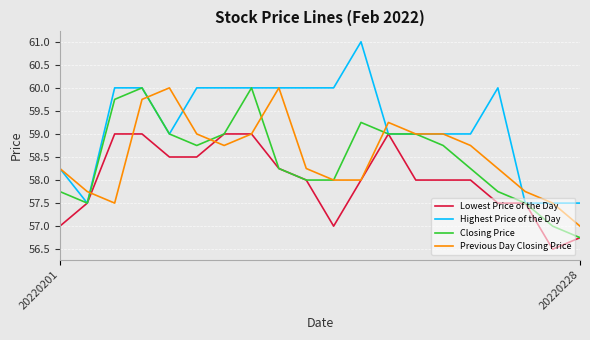

What is the greatest value displayed?

61.0